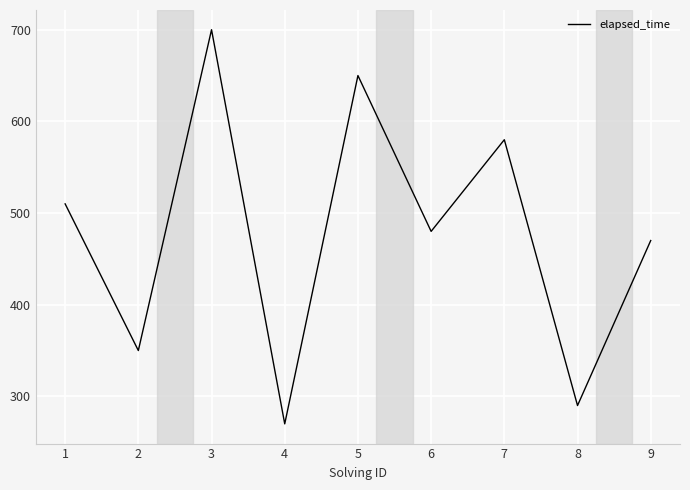

Where is the first local maximum?

3